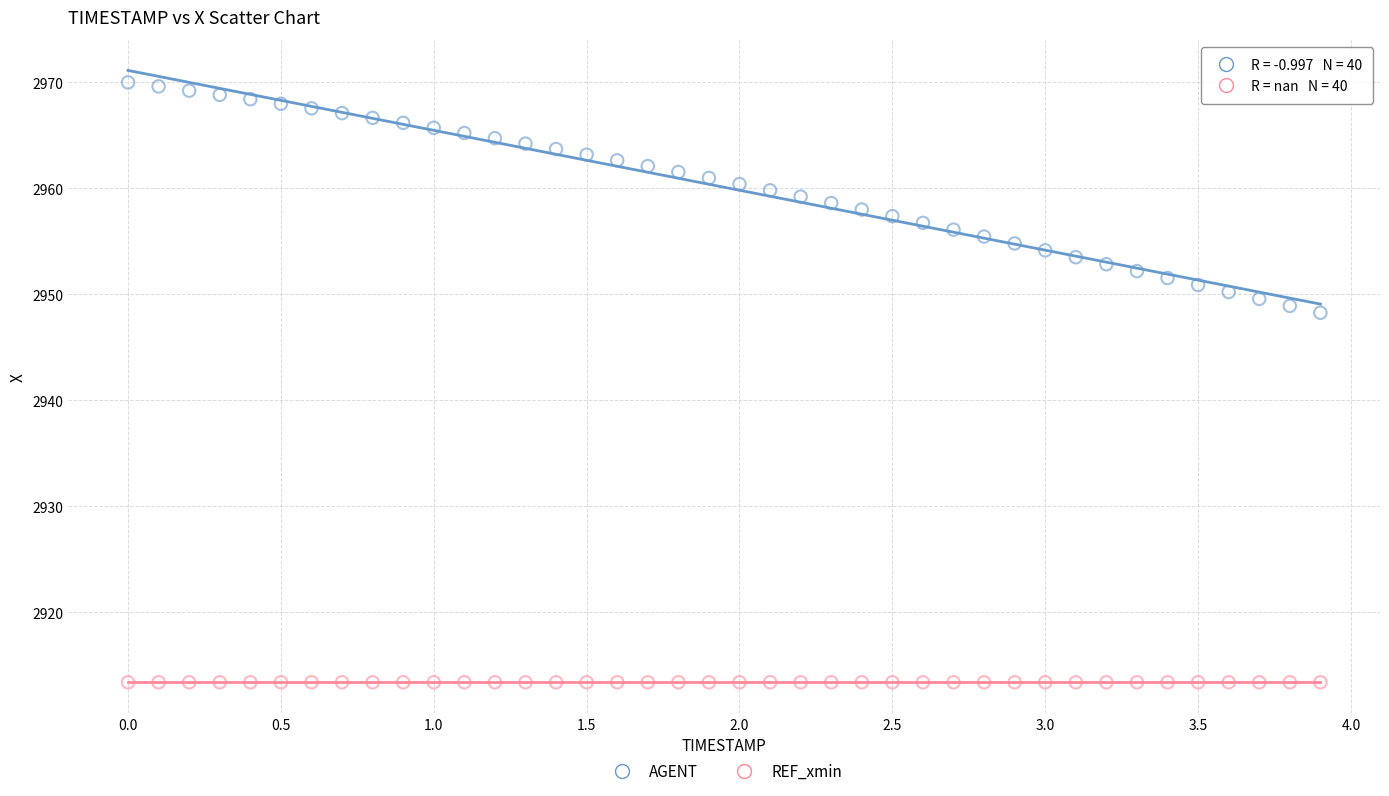

Across all series, what Y value is closest to 2941?

2948.3